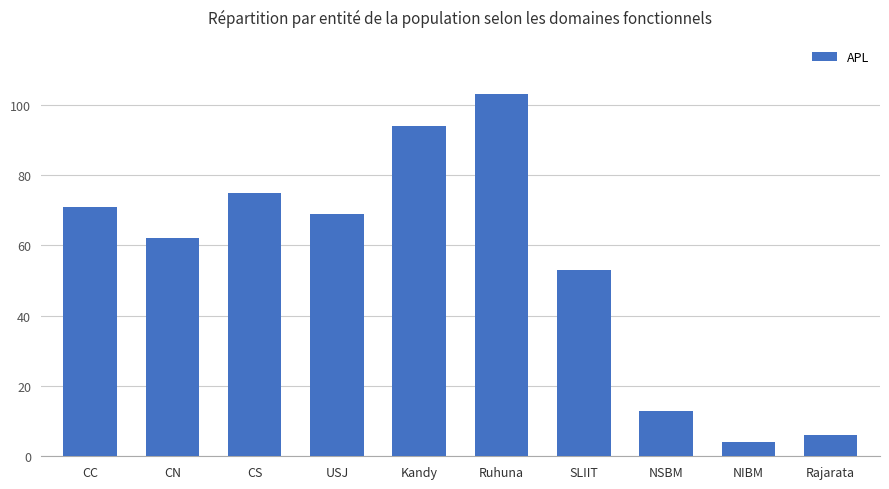

What is the ratio of the value at NSBM to the value at Ruhuna?

0.1